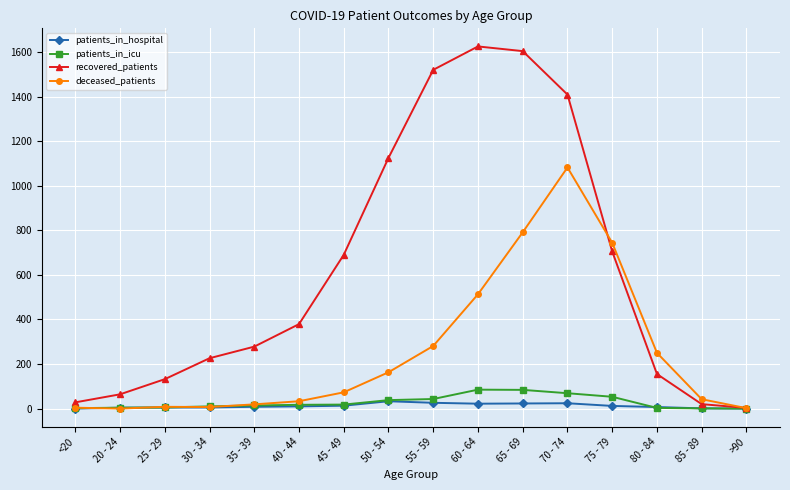

What is the sum of the deceased_patients values at 40 - 44 and 70 - 74?

1115